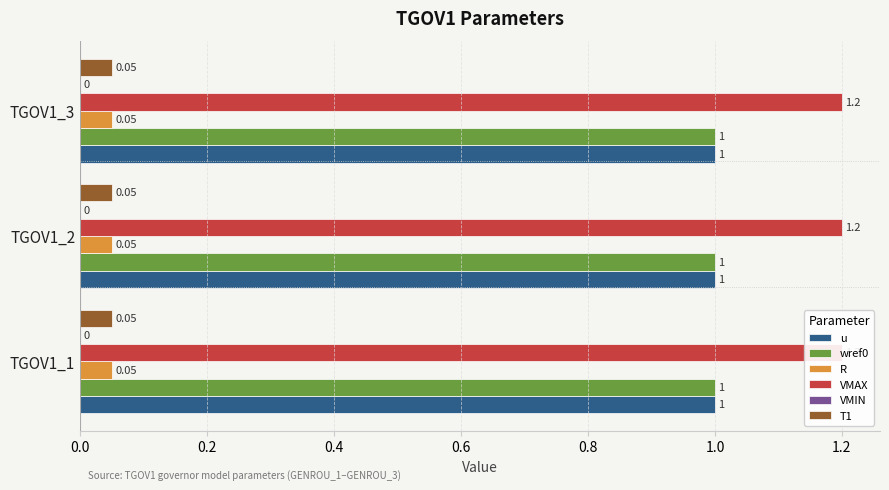

Which label corresponds to the largest value in the chart?

TGOV1_1